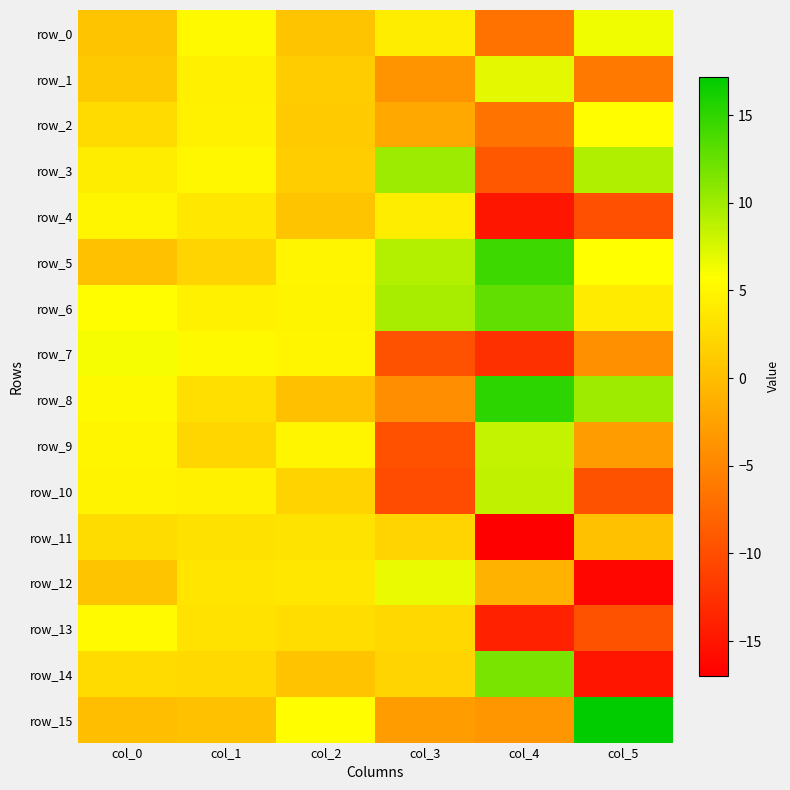

What is the difference between the highest and lowest values at col_5?

33.6